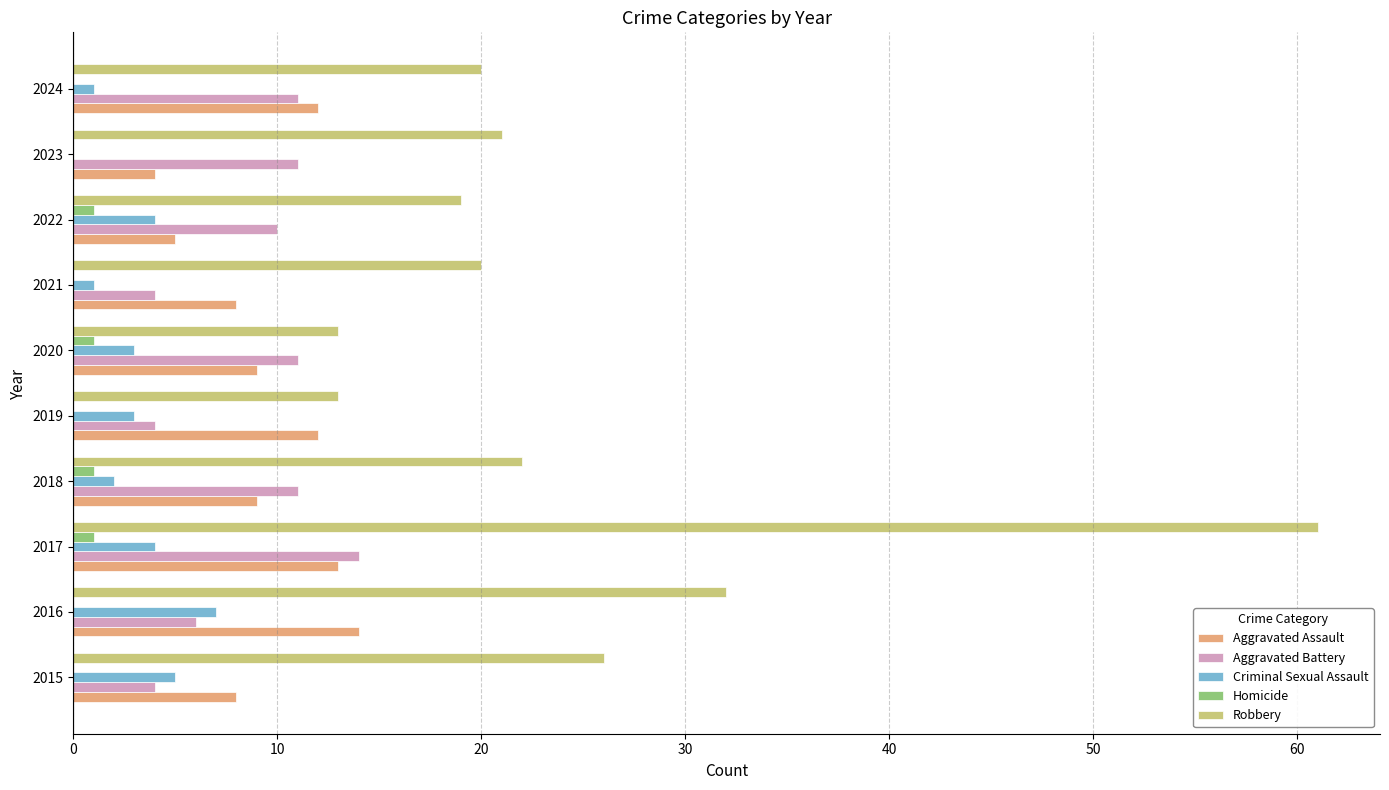

Which series changed the most between 2017 and 2018?

Robbery